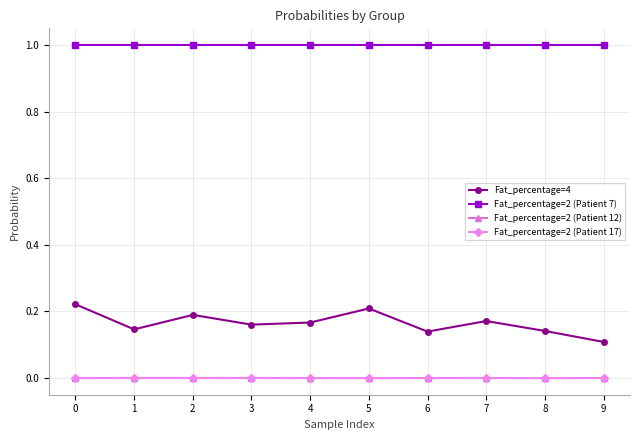

The Fat_percentage=2 (Patient 17) series shows 0.0 at 5. True or false?

True